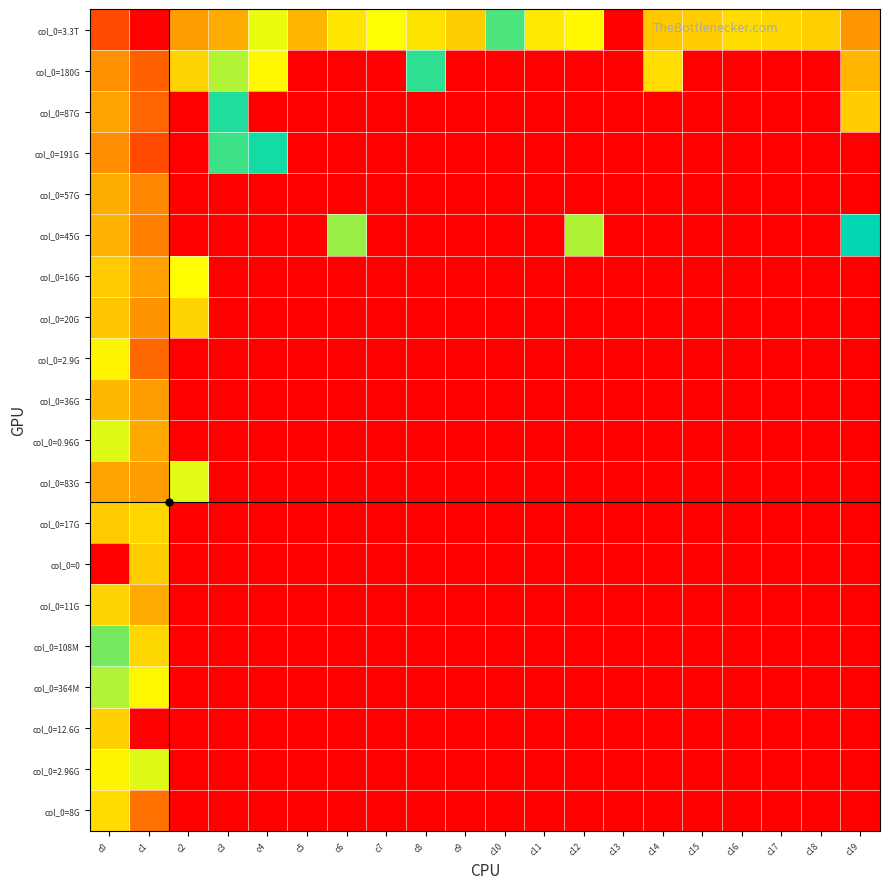

Reading left to right, transcribe all the data shown in this chart.

col_0=3.3T: c0=28.8	c1=32.0	c2=25.3	c3=24.8	c4=20.9	c5=24.3	c6=22.3	c7=21.3	c8=22.5	c9=23.4	c10=14.4	c11=22.3	c12=21.6	c13=0.0	c14=23.6	c15=23.4	c16=22.8	c17=23.1	c18=23.3	c19=25.6
col_0=180G: c0=25.9	c1=27.9	c2=23.1	c3=19.7	c4=21.6	c5=0.0	c6=0.0	c7=0.0	c8=15.0	c9=0.0	c10=0.0	c11=0.0	c12=0.0	c13=0.0	c14=22.7	c15=0.0	c16=0.0	c17=0.0	c18=0.0	c19=24.4
col_0=87G: c0=25.2	c1=27.7	c2=0.0	c3=15.4	c4=0.0	c5=0.0	c6=0.0	c7=0.0	c8=0.0	c9=0.0	c10=0.0	c11=0.0	c12=0.0	c13=0.0	c14=0.0	c15=0.0	c16=0.0	c17=0.0	c18=0.0	c19=23.4
col_0=191G: c0=26.0	c1=28.8	c2=0.0	c3=14.7	c4=16.4	c5=0.0	c6=0.0	c7=0.0	c8=0.0	c9=0.0	c10=0.0	c11=0.0	c12=0.0	c13=0.0	c14=0.0	c15=0.0	c16=0.0	c17=0.0	c18=0.0	c19=0.0
col_0=57G: c0=24.8	c1=26.3	c2=0.0	c3=0.0	c4=0.0	c5=0.0	c6=0.0	c7=0.0	c8=0.0	c9=0.0	c10=0.0	c11=0.0	c12=0.0	c13=0.0	c14=0.0	c15=0.0	c16=0.0	c17=0.0	c18=0.0	c19=0.0
col_0=45G: c0=24.5	c1=26.6	c2=0.0	c3=0.0	c4=0.0	c5=0.0	c6=19.2	c7=0.0	c8=0.0	c9=0.0	c10=0.0	c11=0.0	c12=19.7	c13=0.0	c14=0.0	c15=0.0	c16=0.0	c17=0.0	c18=0.0	c19=16.0
col_0=16G: c0=23.5	c1=25.2	c2=21.4	c3=0.0	c4=0.0	c5=0.0	c6=0.0	c7=0.0	c8=0.0	c9=0.0	c10=0.0	c11=0.0	c12=0.0	c13=0.0	c14=0.0	c15=0.0	c16=0.0	c17=0.0	c18=0.0	c19=0.0
col_0=20G: c0=23.7	c1=25.8	c2=23.1	c3=0.0	c4=0.0	c5=0.0	c6=0.0	c7=0.0	c8=0.0	c9=0.0	c10=0.0	c11=0.0	c12=0.0	c13=0.0	c14=0.0	c15=0.0	c16=0.0	c17=0.0	c18=0.0	c19=0.0
col_0=2.9G: c0=21.8	c1=27.6	c2=0.0	c3=0.0	c4=0.0	c5=0.0	c6=0.0	c7=0.0	c8=0.0	c9=0.0	c10=0.0	c11=0.0	c12=0.0	c13=0.0	c14=0.0	c15=0.0	c16=0.0	c17=0.0	c18=0.0	c19=0.0
col_0=36G: c0=24.3	c1=25.3	c2=0.0	c3=0.0	c4=0.0	c5=0.0	c6=0.0	c7=0.0	c8=0.0	c9=0.0	c10=0.0	c11=0.0	c12=0.0	c13=0.0	c14=0.0	c15=0.0	c16=0.0	c17=0.0	c18=0.0	c19=0.0
col_0=0.96G: c0=20.7	c1=24.9	c2=0.0	c3=0.0	c4=0.0	c5=0.0	c6=0.0	c7=0.0	c8=0.0	c9=0.0	c10=0.0	c11=0.0	c12=0.0	c13=0.0	c14=0.0	c15=0.0	c16=0.0	c17=0.0	c18=0.0	c19=0.0
col_0=83G: c0=25.1	c1=25.4	c2=20.7	c3=0.0	c4=0.0	c5=0.0	c6=0.0	c7=0.0	c8=0.0	c9=0.0	c10=0.0	c11=0.0	c12=0.0	c13=0.0	c14=0.0	c15=0.0	c16=0.0	c17=0.0	c18=0.0	c19=0.0
col_0=17G: c0=23.5	c1=23.0	c2=0.0	c3=0.0	c4=0.0	c5=0.0	c6=0.0	c7=0.0	c8=0.0	c9=0.0	c10=0.0	c11=0.0	c12=0.0	c13=0.0	c14=0.0	c15=0.0	c16=0.0	c17=0.0	c18=0.0	c19=0.0
col_0=0: c0=0.0	c1=23.4	c2=0.0	c3=0.0	c4=0.0	c5=0.0	c6=0.0	c7=0.0	c8=0.0	c9=0.0	c10=0.0	c11=0.0	c12=0.0	c13=0.0	c14=0.0	c15=0.0	c16=0.0	c17=0.0	c18=0.0	c19=0.0
col_0=11G: c0=23.1	c1=24.9	c2=0.0	c3=0.0	c4=0.0	c5=0.0	c6=0.0	c7=0.0	c8=0.0	c9=0.0	c10=0.0	c11=0.0	c12=0.0	c13=0.0	c14=0.0	c15=0.0	c16=0.0	c17=0.0	c18=0.0	c19=0.0
col_0=108M: c0=18.5	c1=23.0	c2=0.0	c3=0.0	c4=0.0	c5=0.0	c6=0.0	c7=0.0	c8=0.0	c9=0.0	c10=0.0	c11=0.0	c12=0.0	c13=0.0	c14=0.0	c15=0.0	c16=0.0	c17=0.0	c18=0.0	c19=0.0
col_0=364M: c0=19.7	c1=21.7	c2=0.0	c3=0.0	c4=0.0	c5=0.0	c6=0.0	c7=0.0	c8=0.0	c9=0.0	c10=0.0	c11=0.0	c12=0.0	c13=0.0	c14=0.0	c15=0.0	c16=0.0	c17=0.0	c18=0.0	c19=0.0
col_0=12.6G: c0=23.3	c1=0.0	c2=0.0	c3=0.0	c4=0.0	c5=0.0	c6=0.0	c7=0.0	c8=0.0	c9=0.0	c10=0.0	c11=0.0	c12=0.0	c13=0.0	c14=0.0	c15=0.0	c16=0.0	c17=0.0	c18=0.0	c19=0.0
col_0=2.96G: c0=21.8	c1=20.6	c2=0.0	c3=0.0	c4=0.0	c5=0.0	c6=0.0	c7=0.0	c8=0.0	c9=0.0	c10=0.0	c11=0.0	c12=0.0	c13=0.0	c14=0.0	c15=0.0	c16=0.0	c17=0.0	c18=0.0	c19=0.0
col_0=8G: c0=22.8	c1=27.3	c2=0.0	c3=0.0	c4=0.0	c5=0.0	c6=0.0	c7=0.0	c8=0.0	c9=0.0	c10=0.0	c11=0.0	c12=0.0	c13=0.0	c14=0.0	c15=0.0	c16=0.0	c17=0.0	c18=0.0	c19=0.0